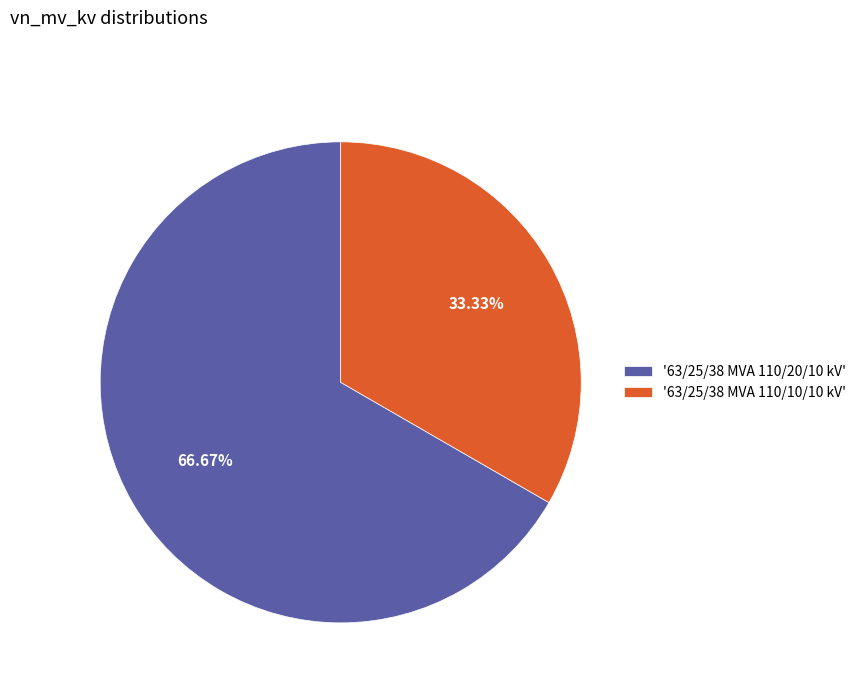

To the nearest percent, what is the difference between the largest and smallest slice percentages?

33%